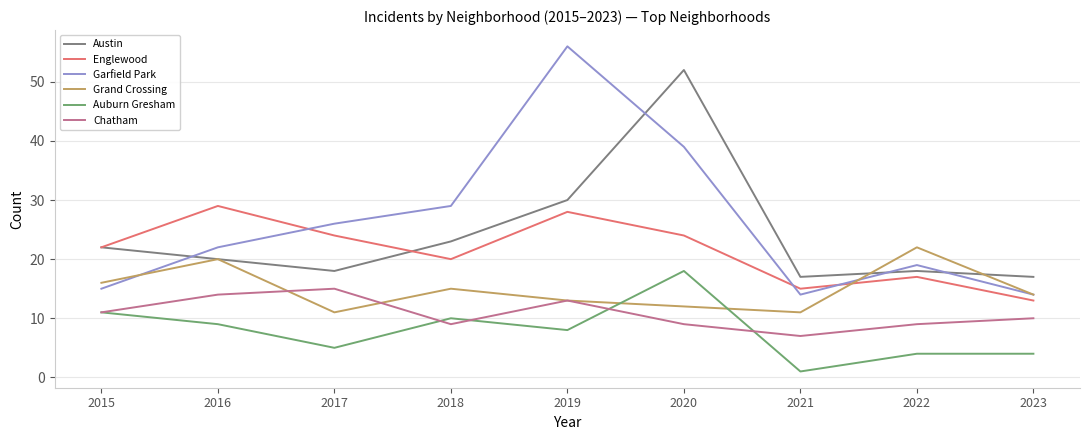

True or false: Austin and Auburn Gresham intersect in this chart.

False